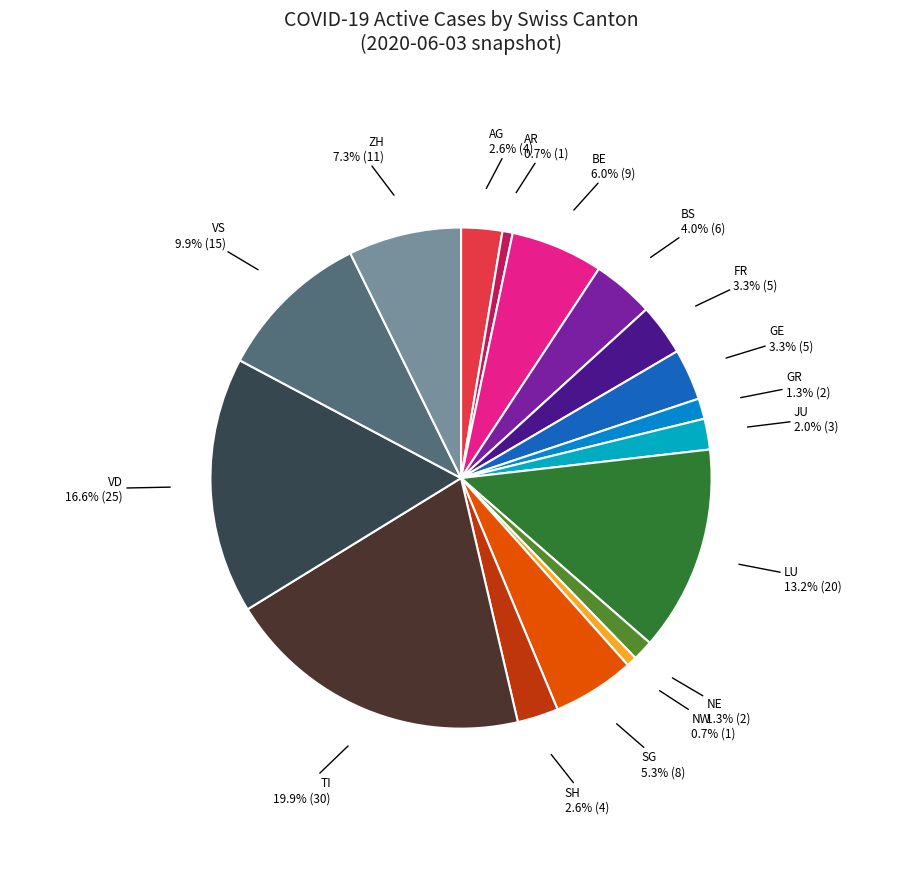

What percentage is the LU slice, to the nearest percent?

13%